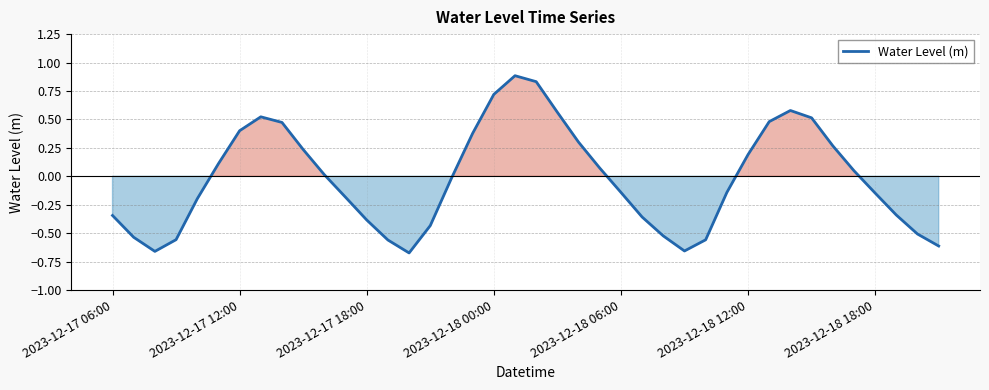

How many positive values are there?

19